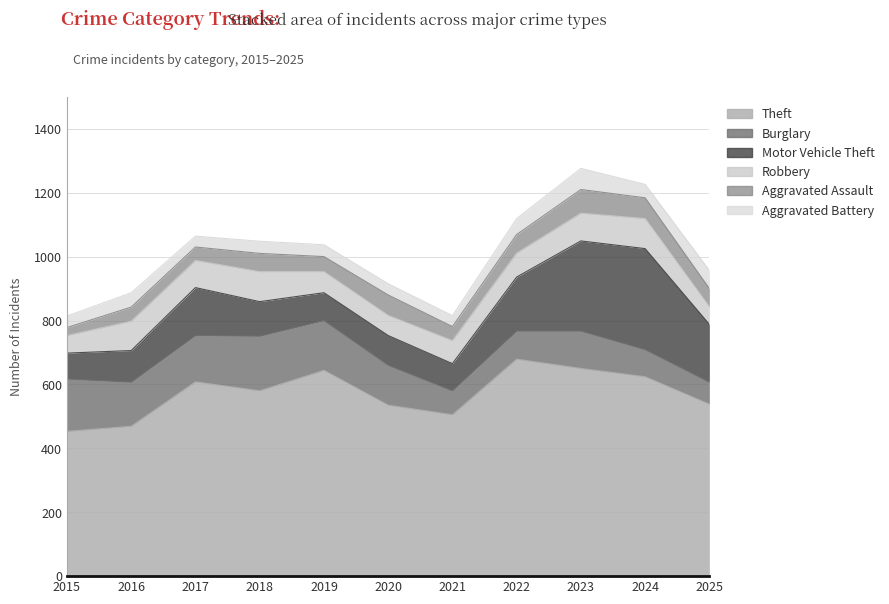

What is the value of the Aggravated Assault point at the 4th from the left?

57